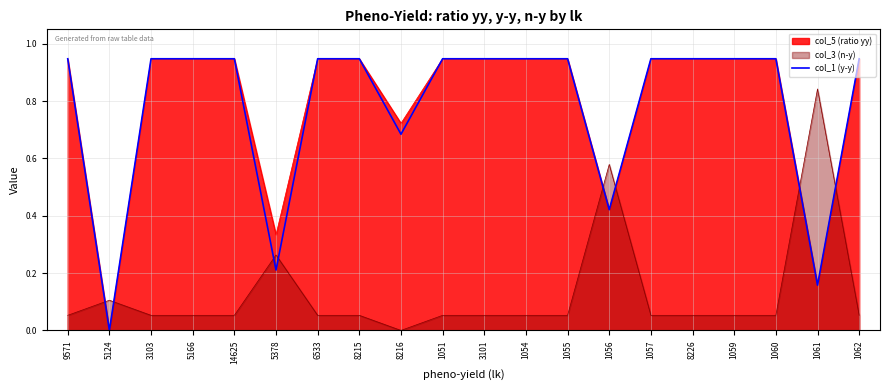

What is the label of the 11th point from the left?

3101